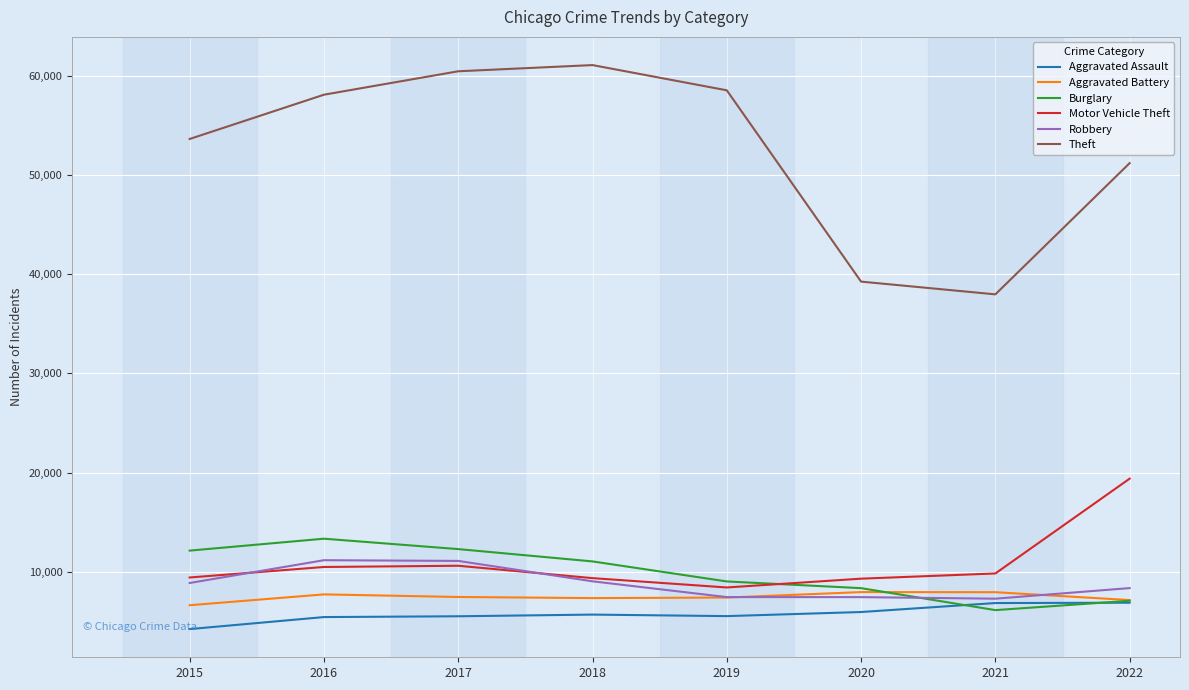

What is the difference between the second highest and second lowest values in the Robbery series?

3653